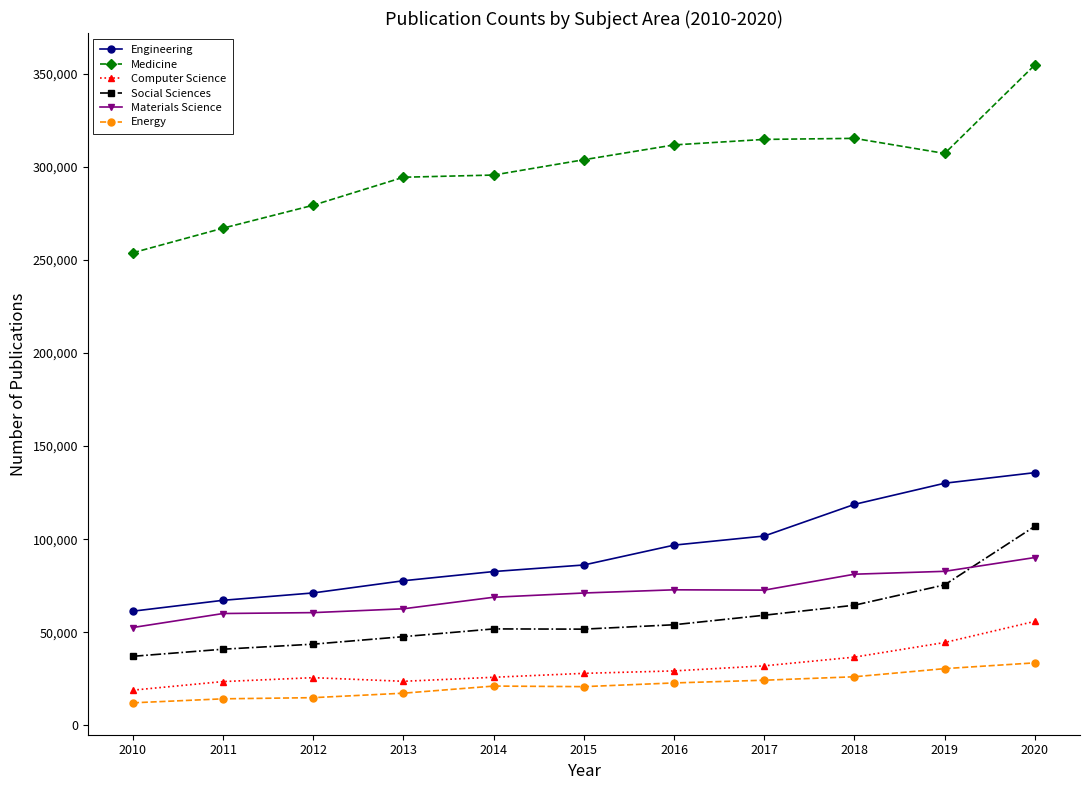

True or false: Materials Science and Medicine intersect in this chart.

False